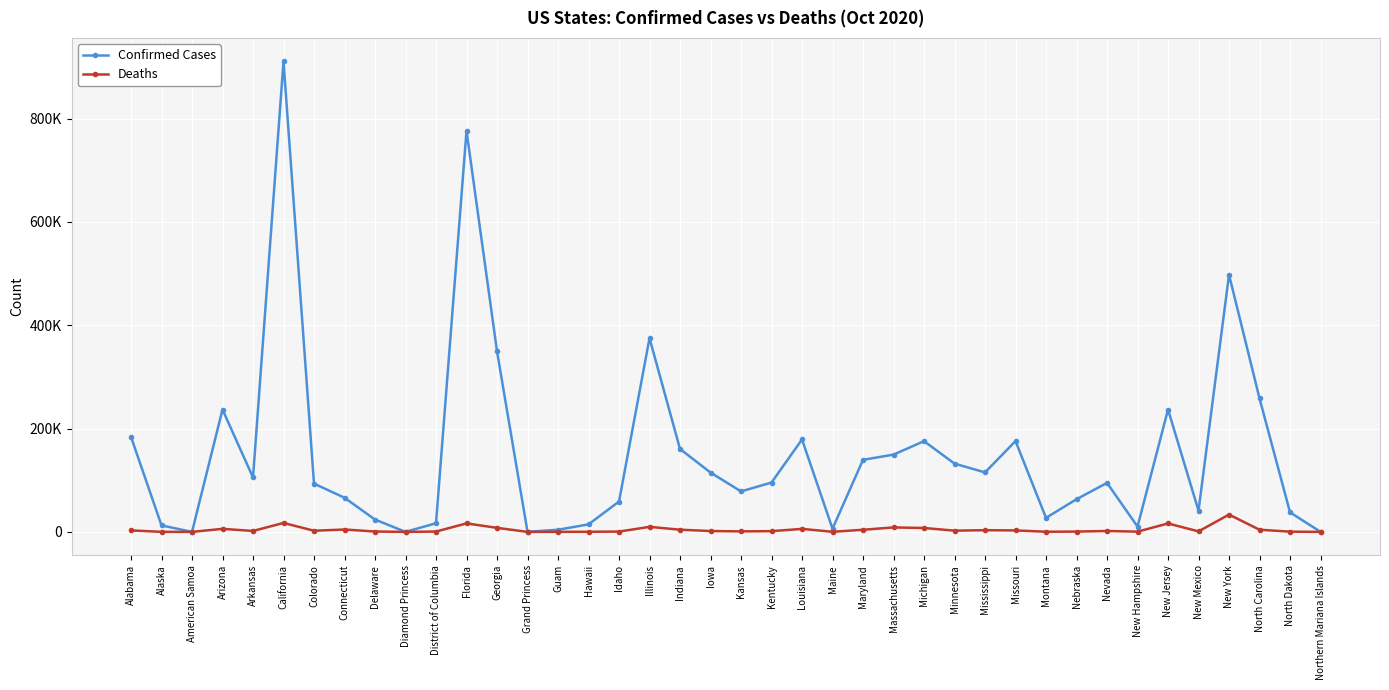

What are all the series names shown in the legend?

Confirmed Cases, Deaths